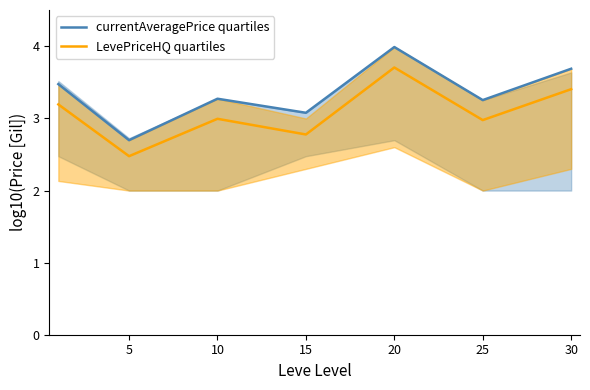

Which category has the lowest value in the currentAveragePrice quartiles series?

5